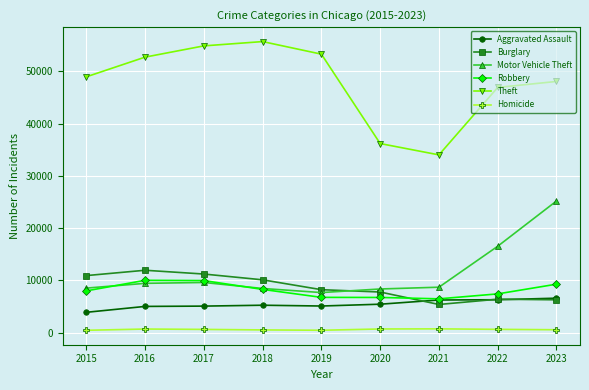

True or false: Robbery and Theft cross at least once.

False